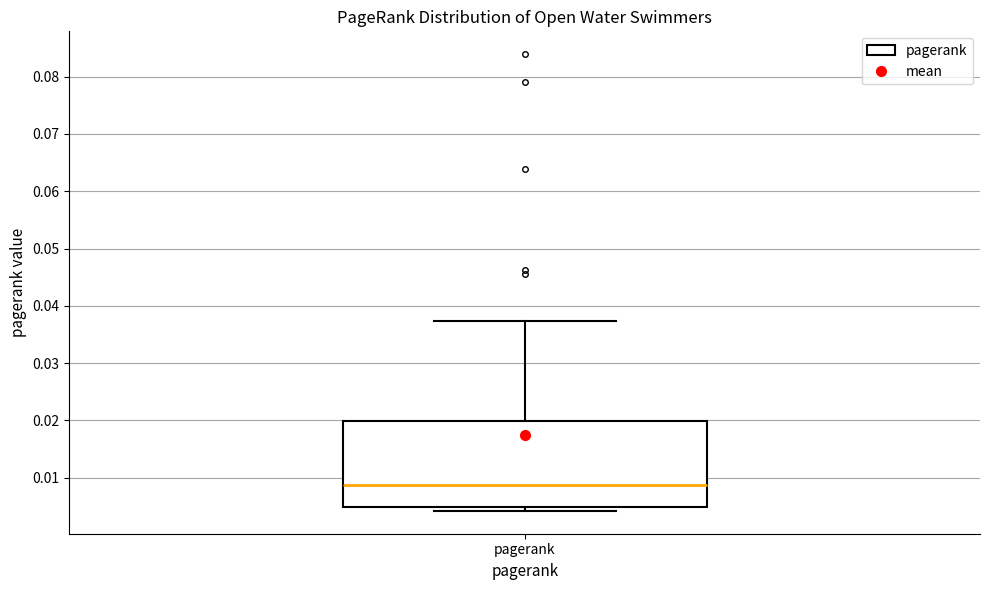

Read this box plot against the y-axis: the position of the median line, the range covered by the box, and the ends of both whiskers. The values are not printed on the chart, so give them approximately, as read against the axis.

median 0.009, box 0.005 to 0.020, whiskers 0.004 to 0.037